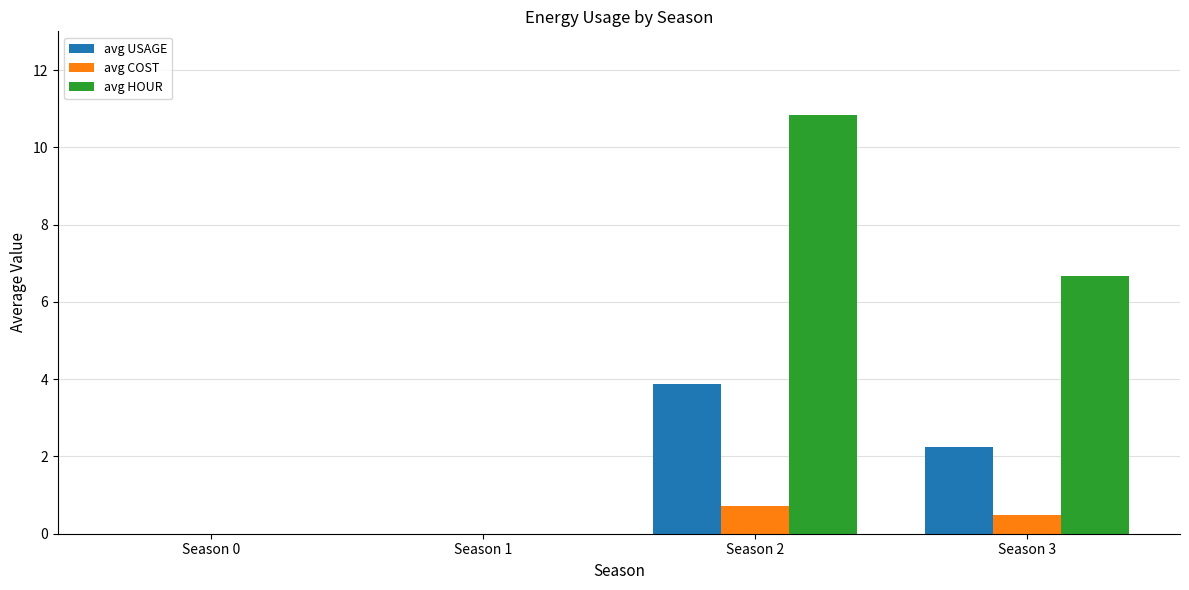

How many series are shown in this chart?

3